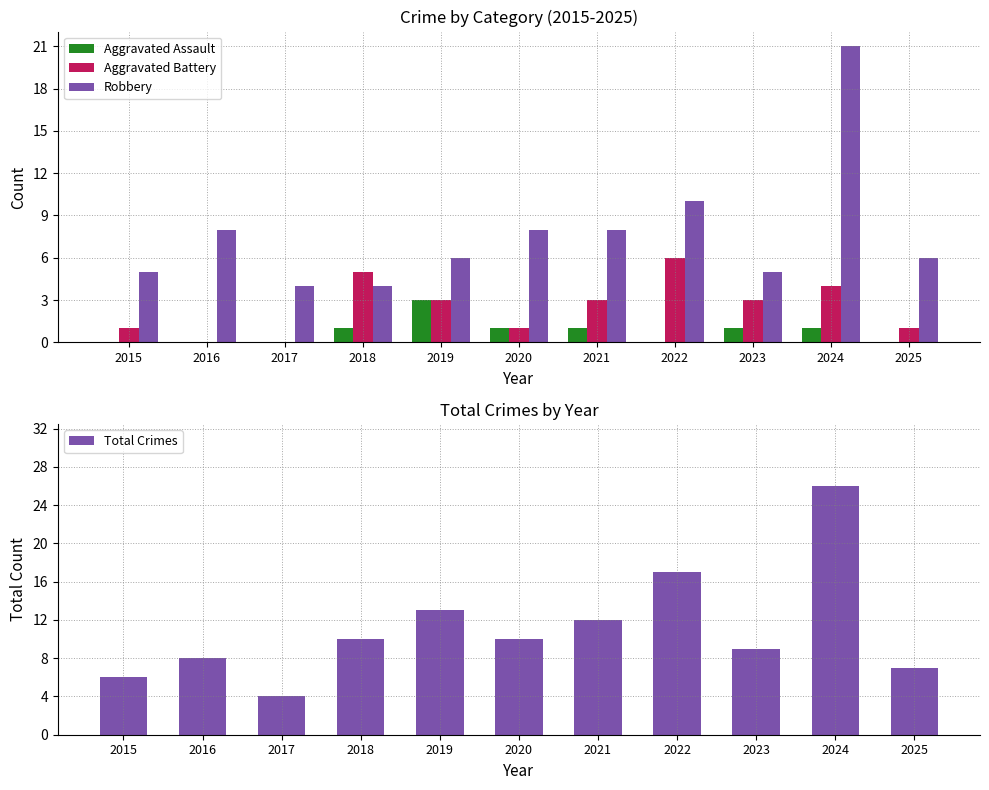

Which category has the lowest value in the Aggravated Battery series?

2016